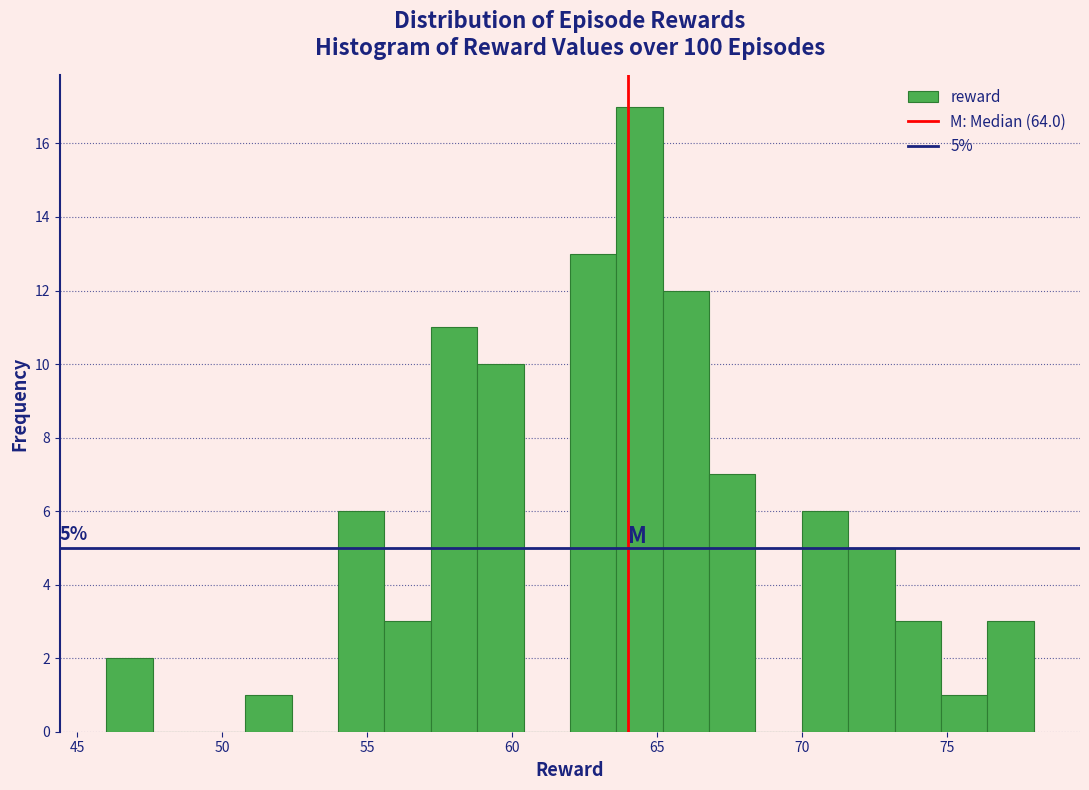

Around what value on the x-axis is the tallest bar? Give the approximate position of its centre, as read against the axis.

64.5